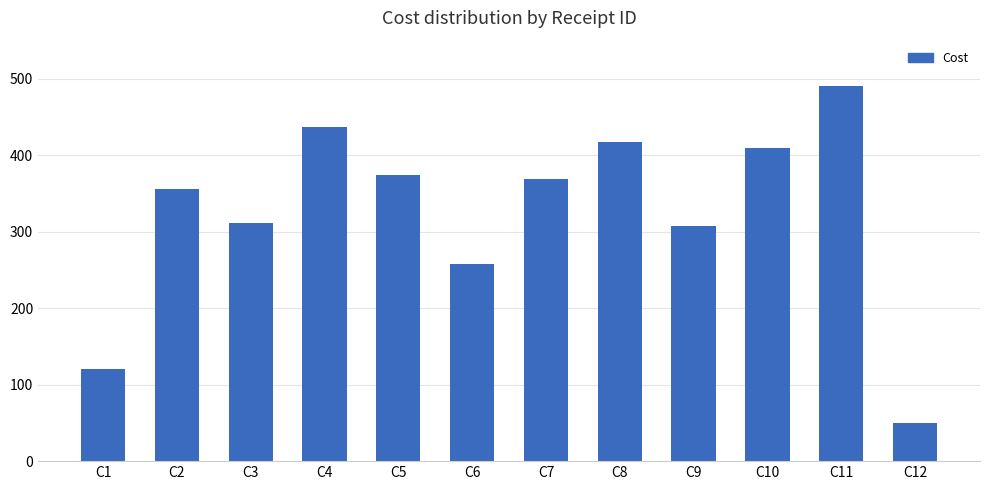

Where is the data nearest to the value 270?

C6